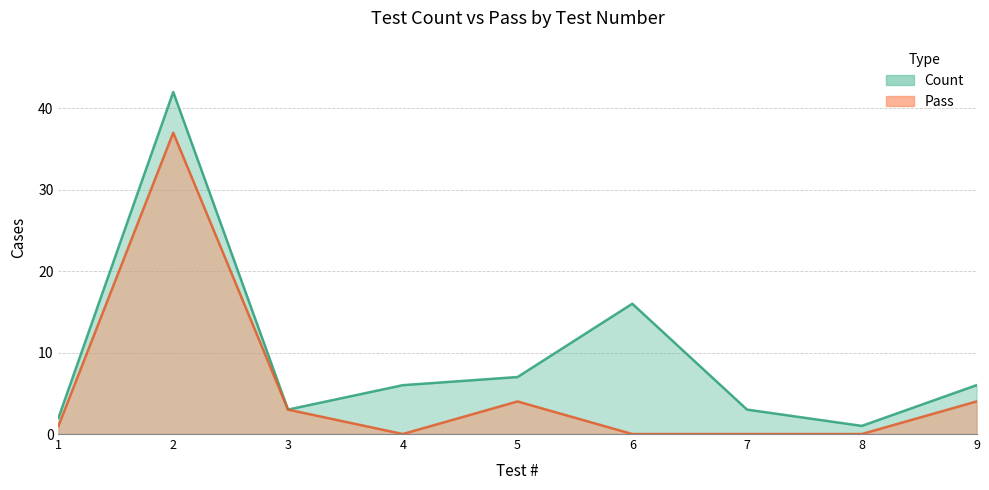

List the labels in order of Pass value, largest first.

2, 5, 9, 3, 1, 4, 6, 7, 8